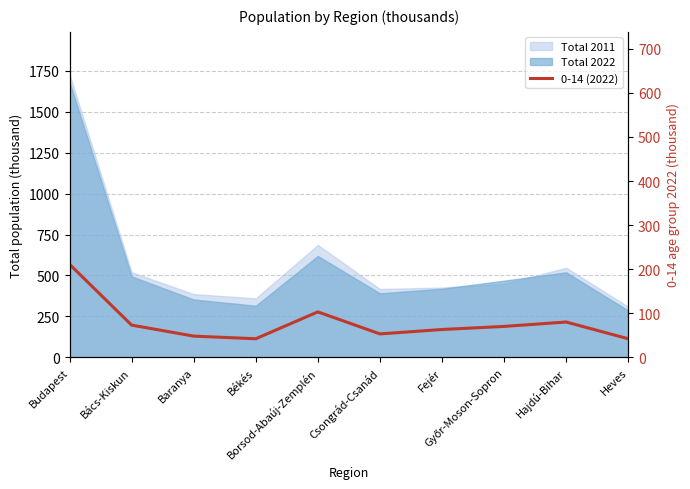

What is the value of the 8th point from the left?

70